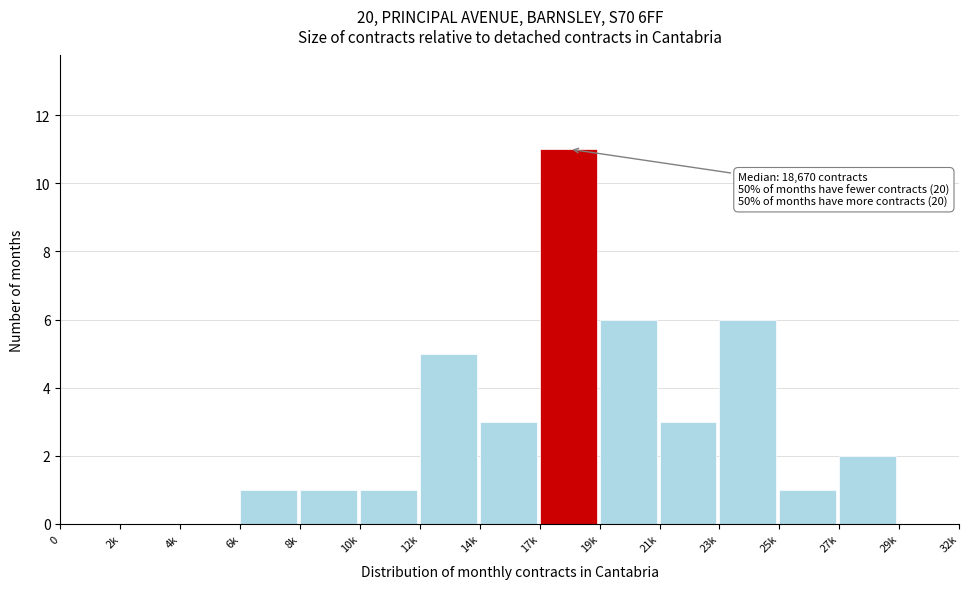

Reading left to right, extract all data points from this chart.

0=0	2k=0	4k=0	6k=1	8k=1	10k=1	12k=5	14k=3	17k=11	19k=6	21k=3	23k=6	25k=1	27k=2	29k=0